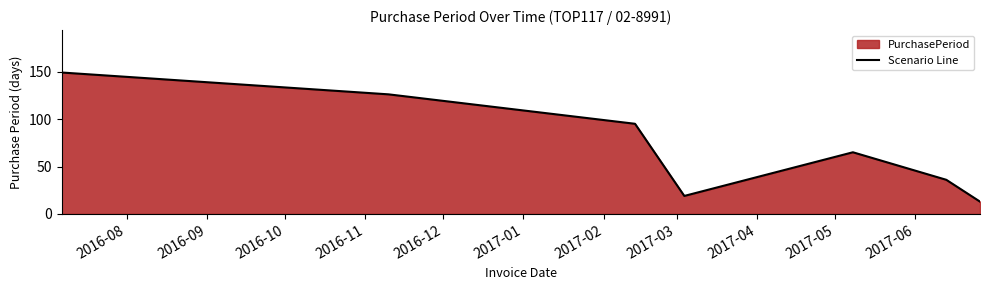

What is the difference between the second highest and minimum values?

113